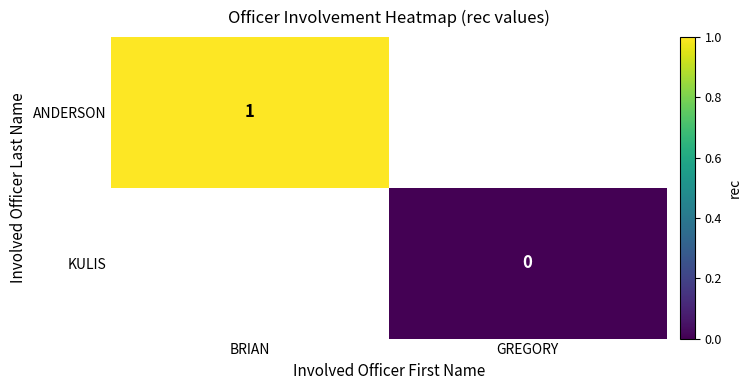

Is the value of ANDERSON at BRIAN greater than the value of KULIS at GREGORY?

Yes